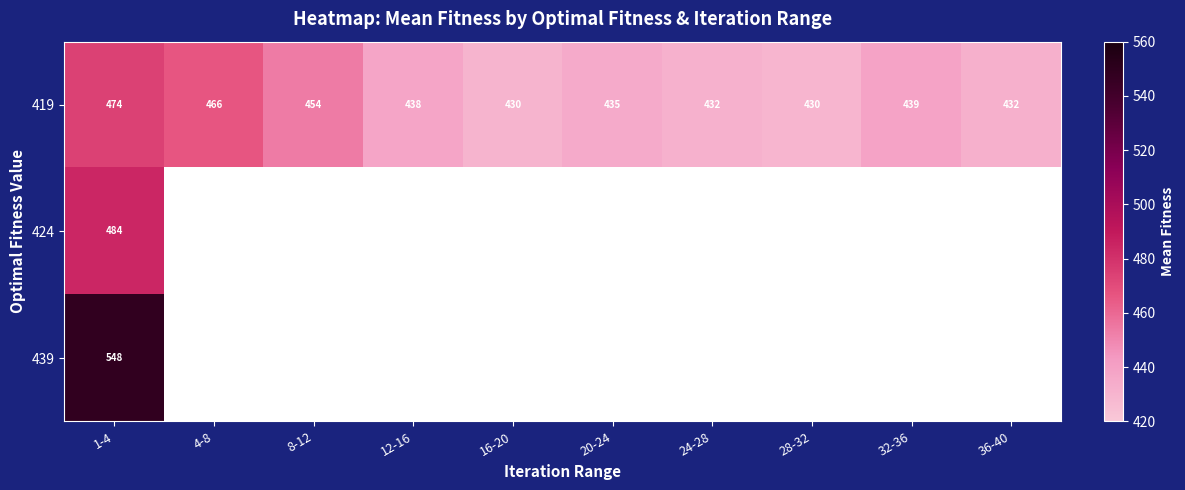

The 419 series shows 430 at 28-32. True or false?

True